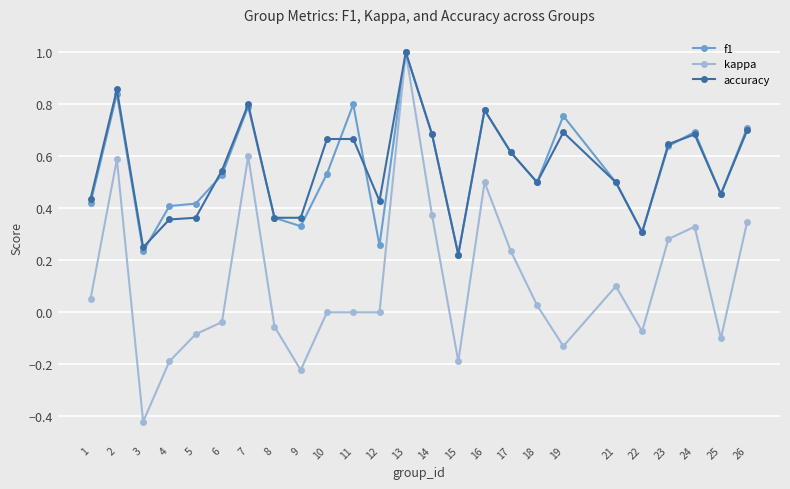

What is the greatest value displayed?

1.0